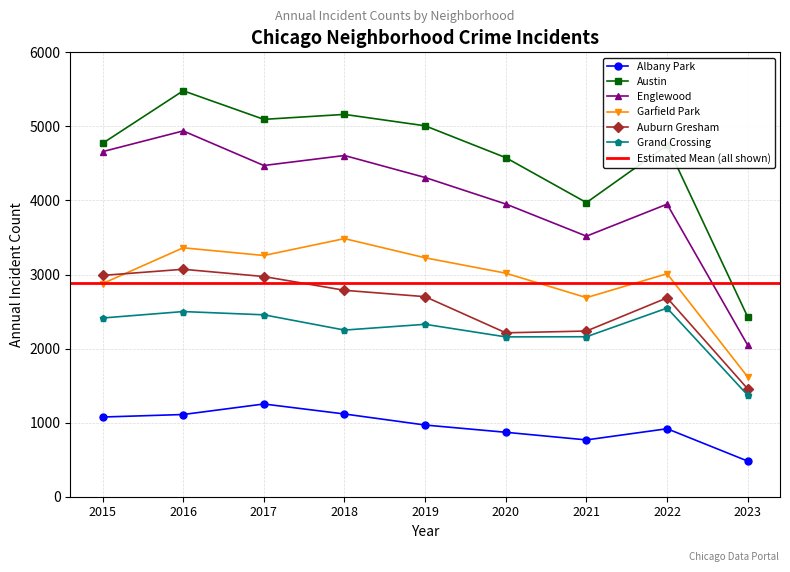

What is the value of the Grand Crossing point at the 3rd from the left?

2456